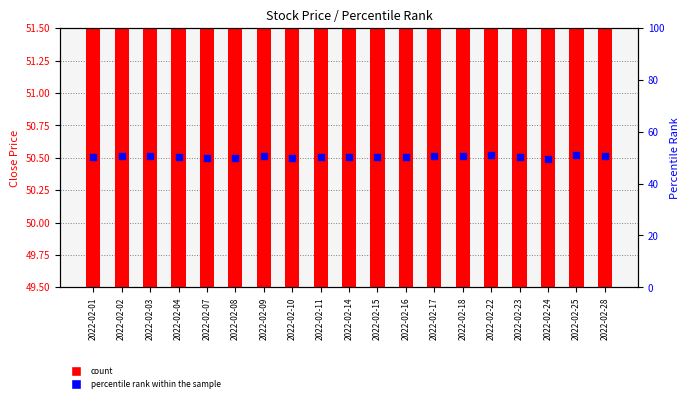

Which series contains the lowest Y value?

count